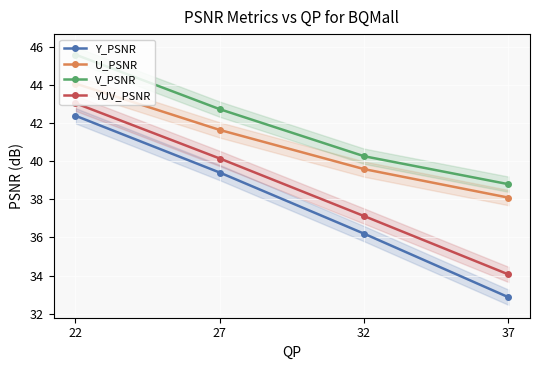

Which series has the largest total across all categories?

V_PSNR